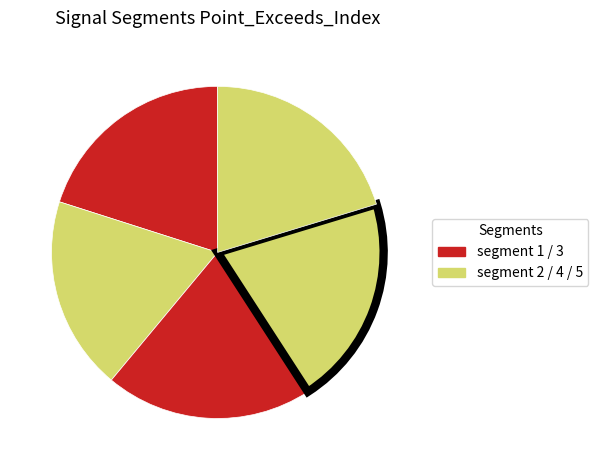

Does any single category account for the majority?

No